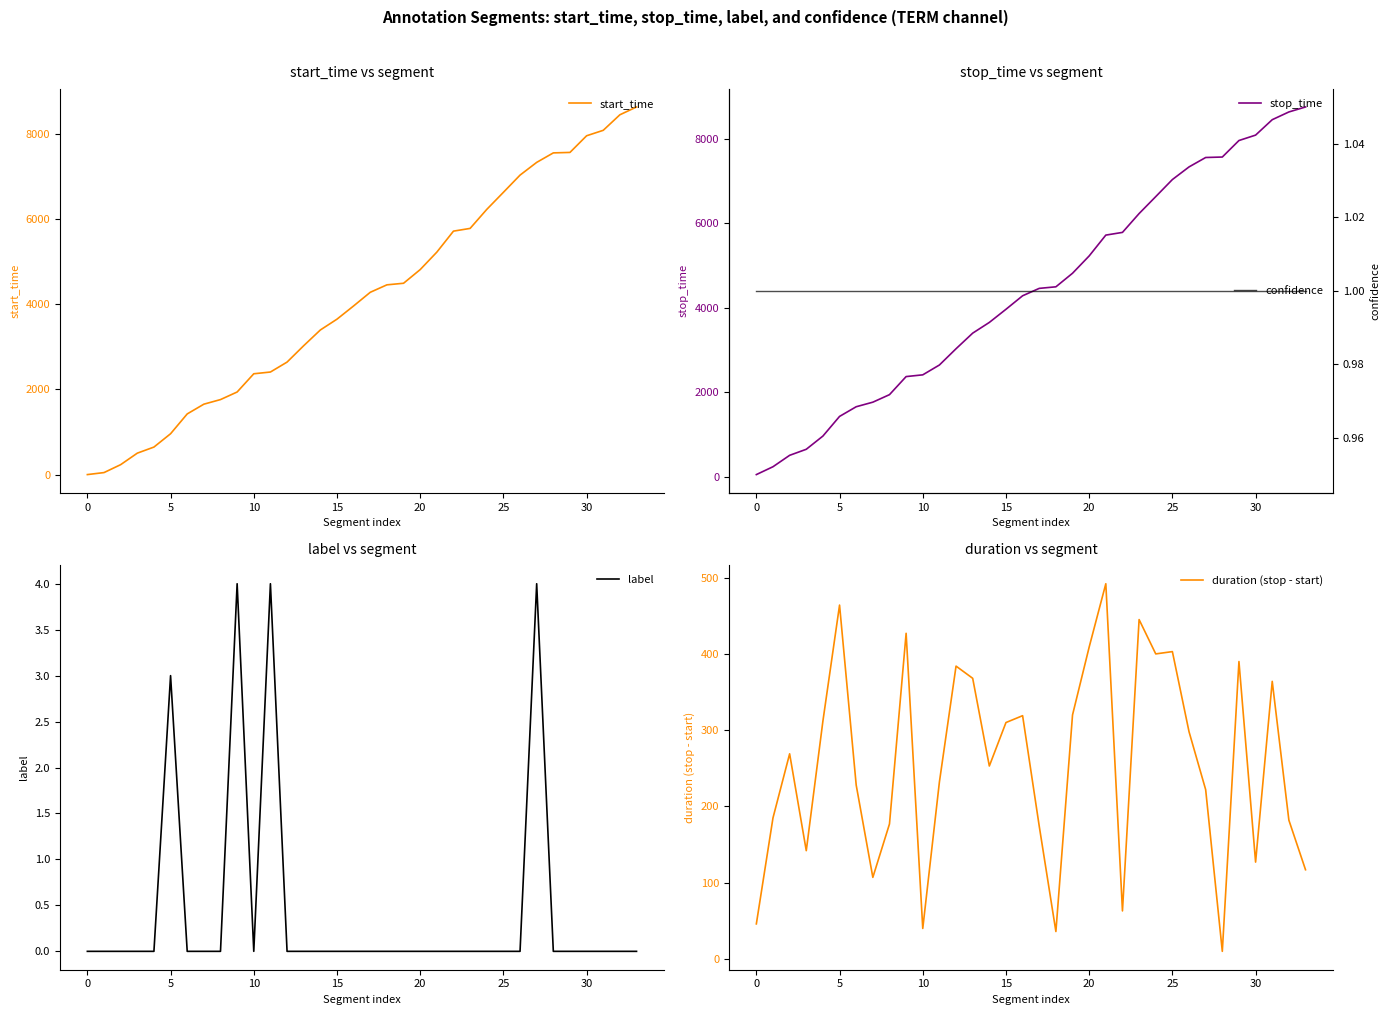

True or false: stop_time and start_time cross at least once.

False